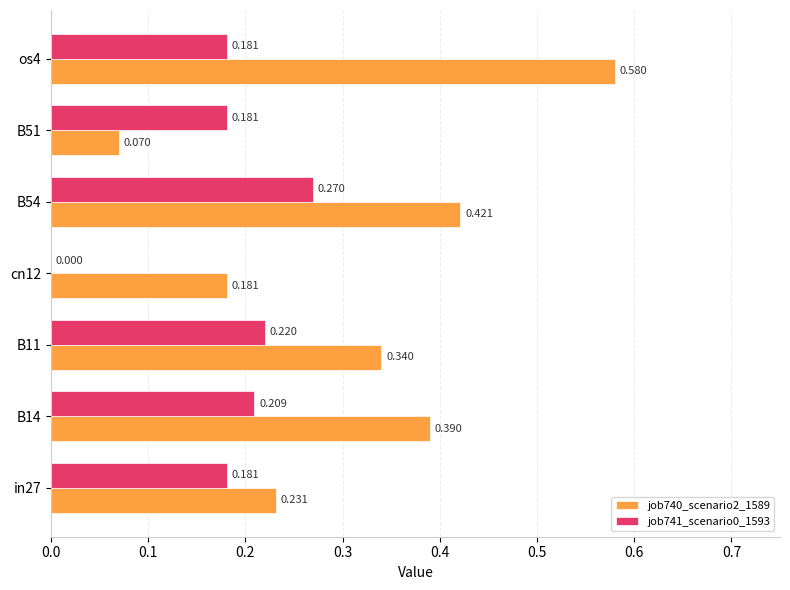

How many categories are shown in the chart?

7